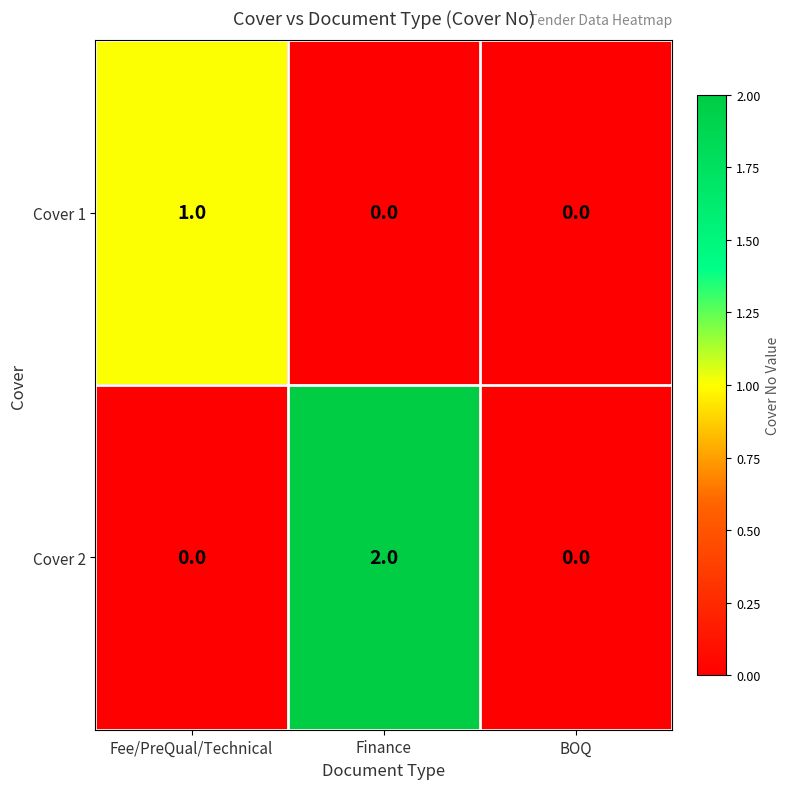

Between Fee/PreQual/Technical and Finance, which series saw the biggest shift?

Cover 2